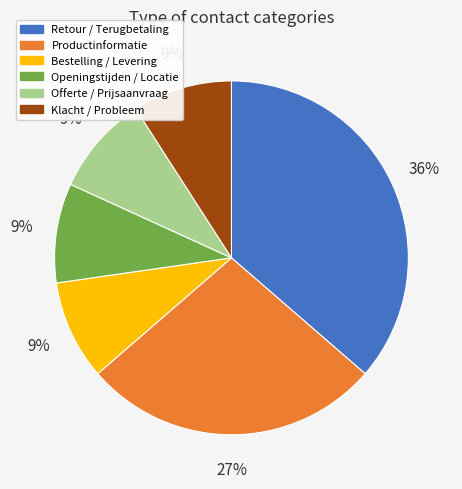

Does any single category account for the majority?

No